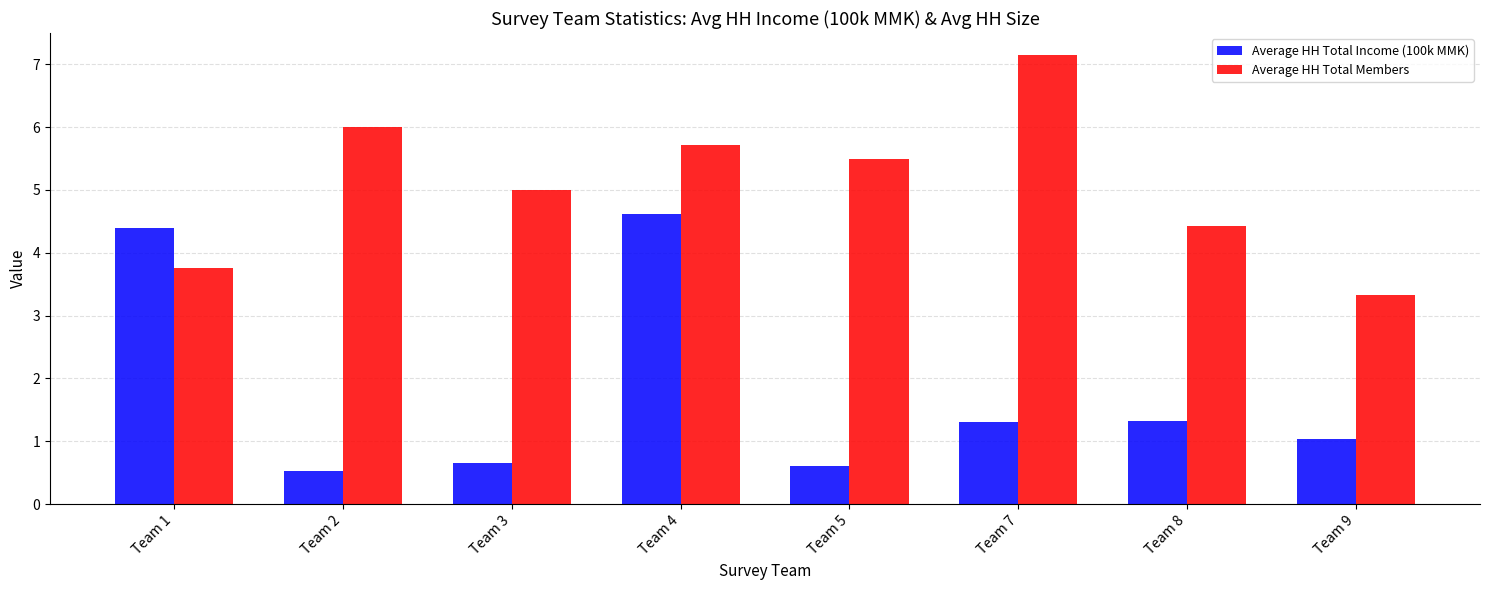

Which series has the largest total across all categories?

Average HH Total Members